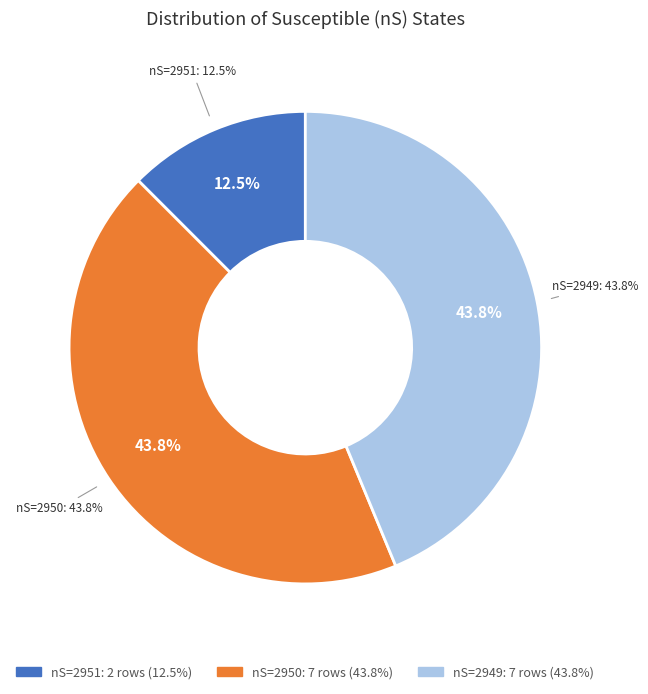

To the nearest percent, what is the average slice percentage?

33%